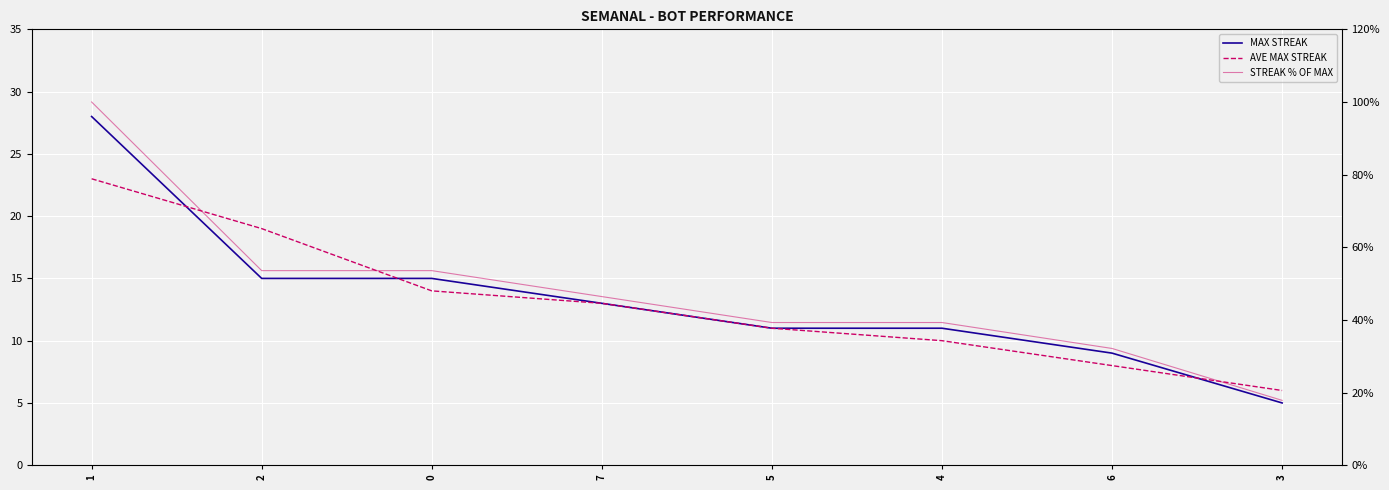

Reading left to right, extract all data points from this chart.

MAX STREAK: 28.0	15.0	15.0	13.0	11.0	11.0	9.0	5.0
AVE MAX STREAK: 23.0	19.0	14.0	13.0	11.0	10.0	8.0	6.0
STREAK % OF MAX: 100.0	53.6	53.6	46.4	39.3	39.3	32.1	17.9